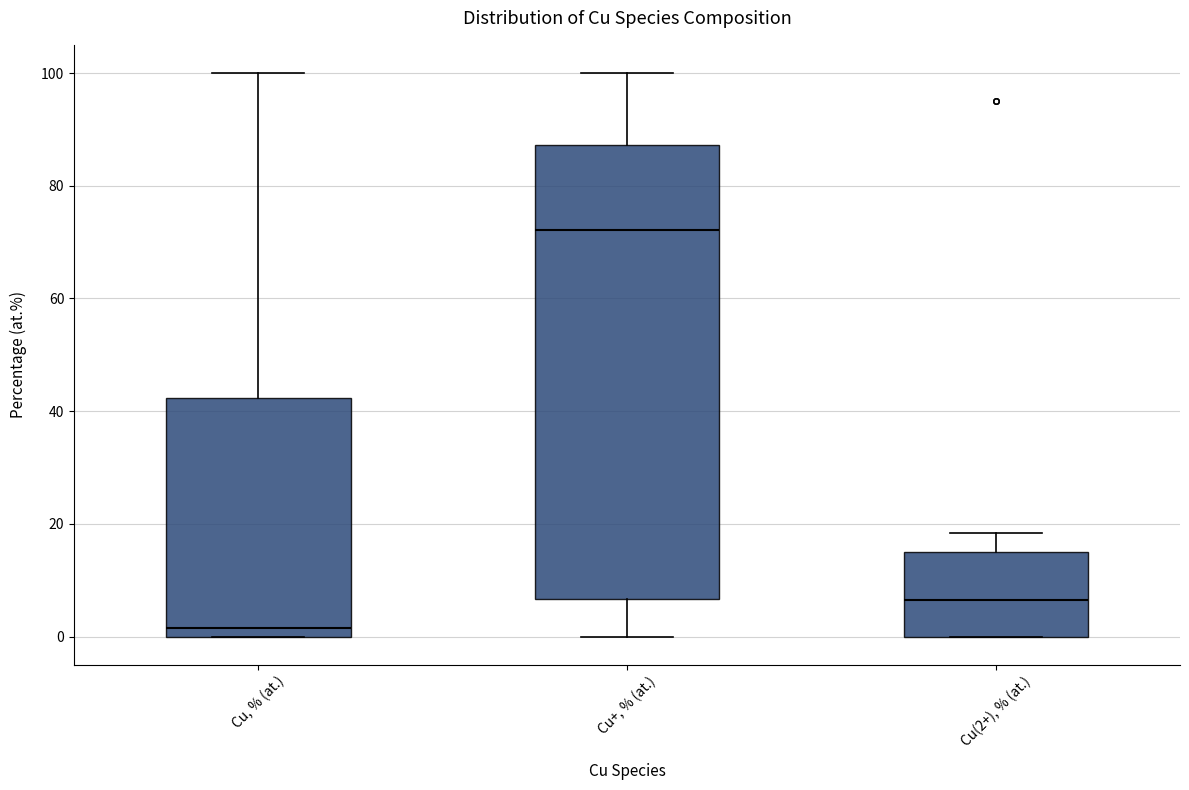

Comparing the boxes themselves (not the whiskers), which one is the tallest?

Cu+, % (at.)